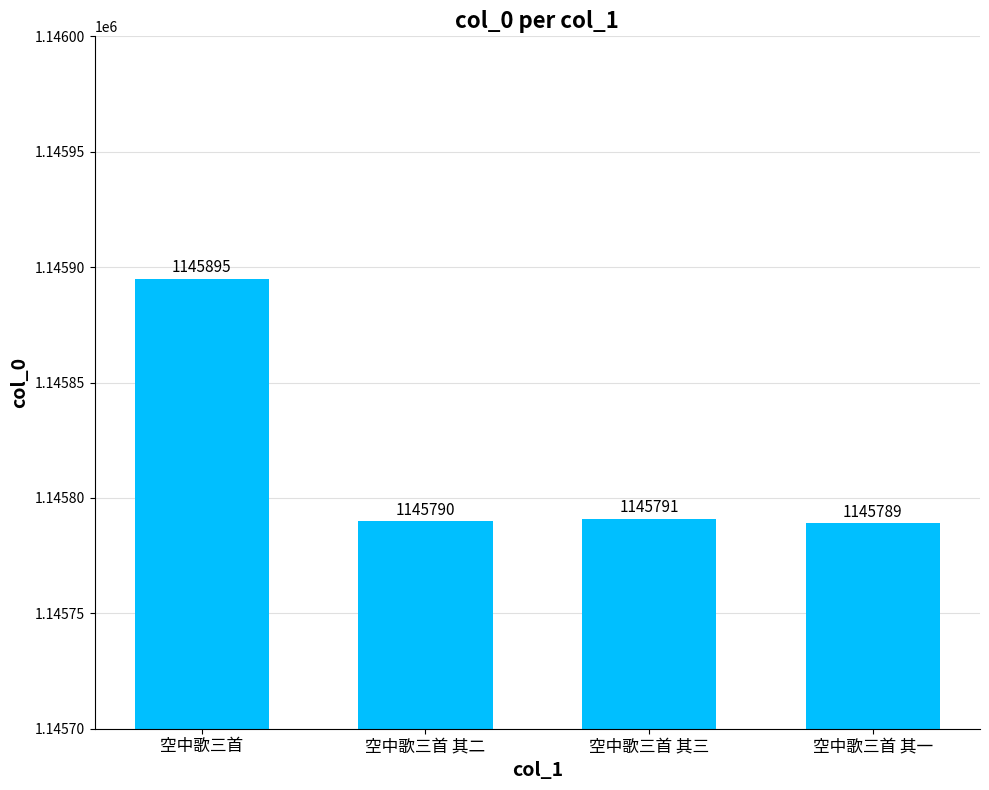

What is the sum of all values?

4583265